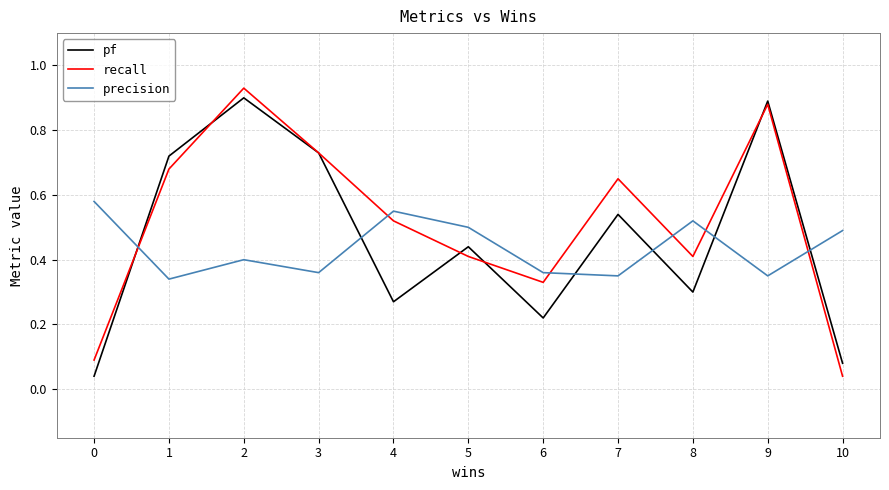

List the series in order of their overall mean, lowest first.

precision, pf, recall